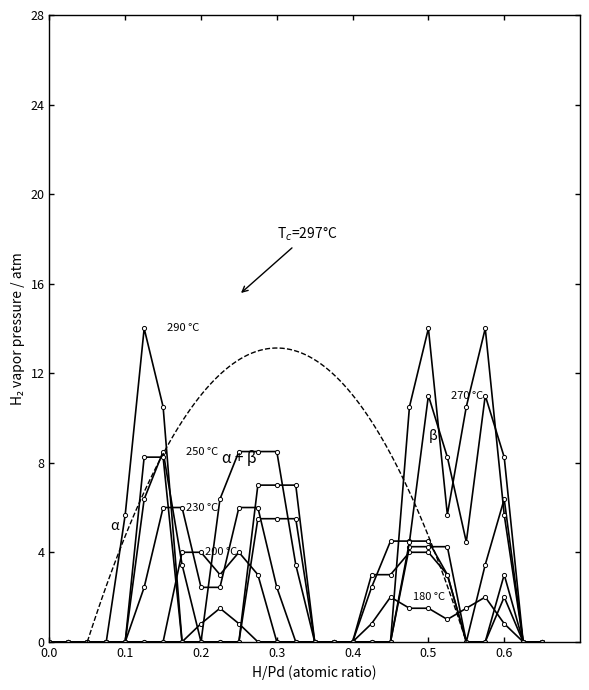

True or false: 250 °C has a value of 2.7 at 17.

False